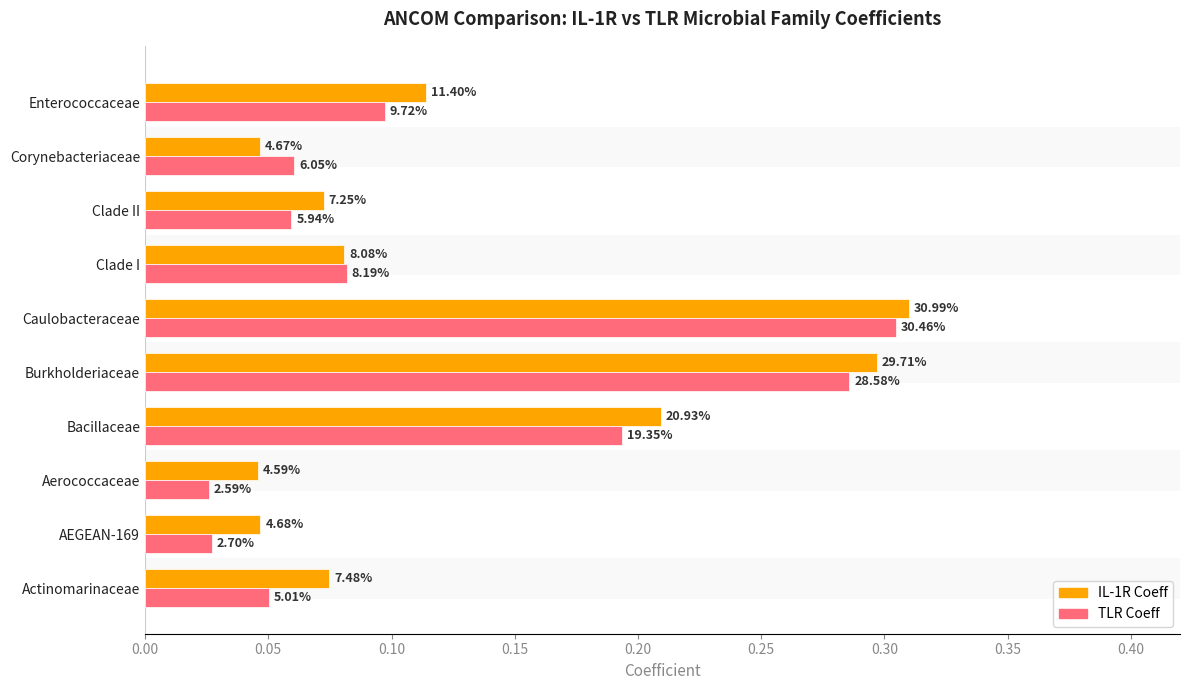

Reading left to right, transcribe all the data shown in this chart.

IL-1R Coeff: 0.1	0.0	0.0	0.2	0.3	0.3	0.1	0.1	0.0	0.1
TLR Coeff: 0.1	0.0	0.0	0.2	0.3	0.3	0.1	0.1	0.1	0.1